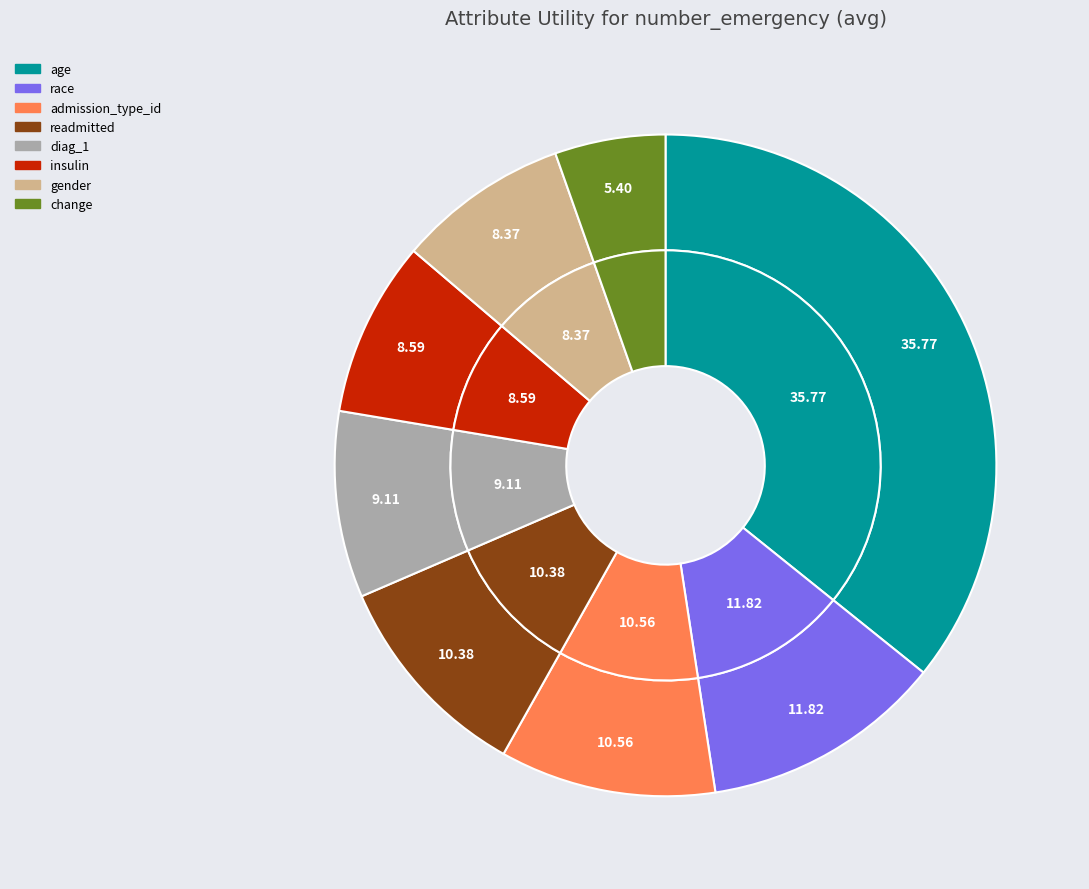

To the nearest percent, what percentage of the pie is admission_type_id?

11%